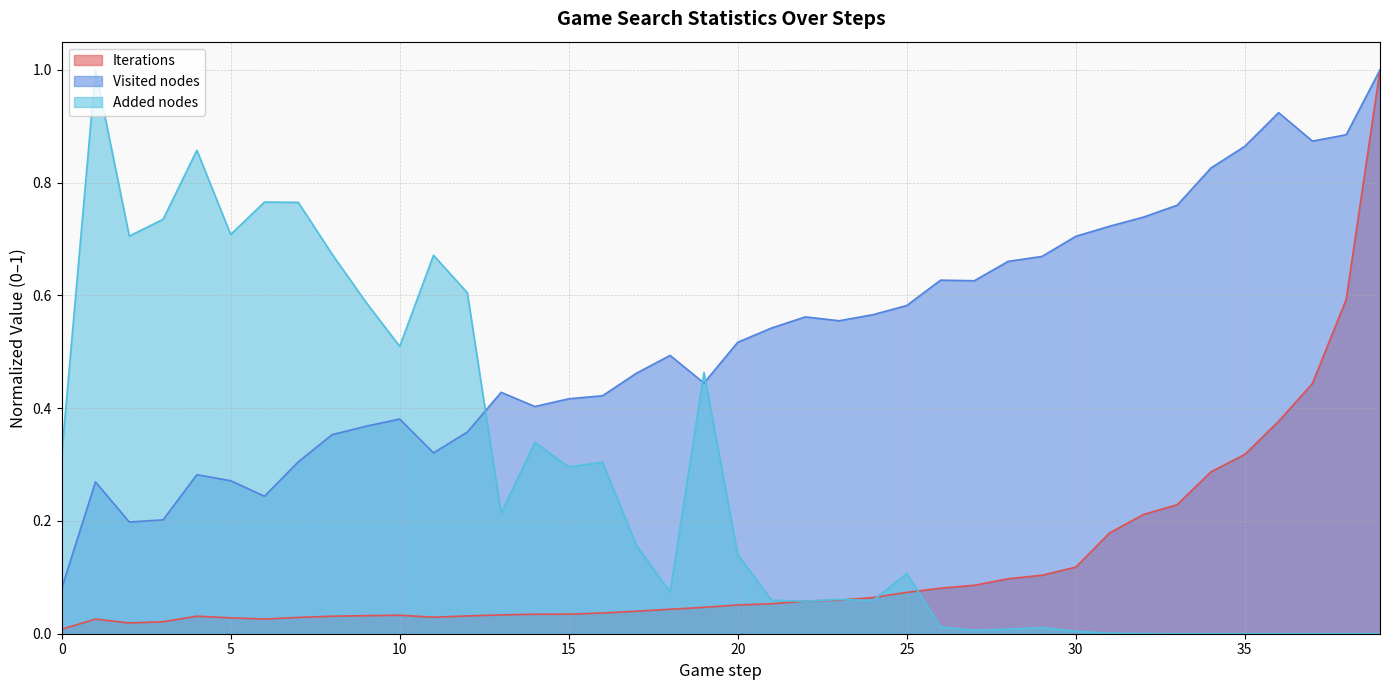

The value of Iterations at 39 is 1.0. True or false?

True